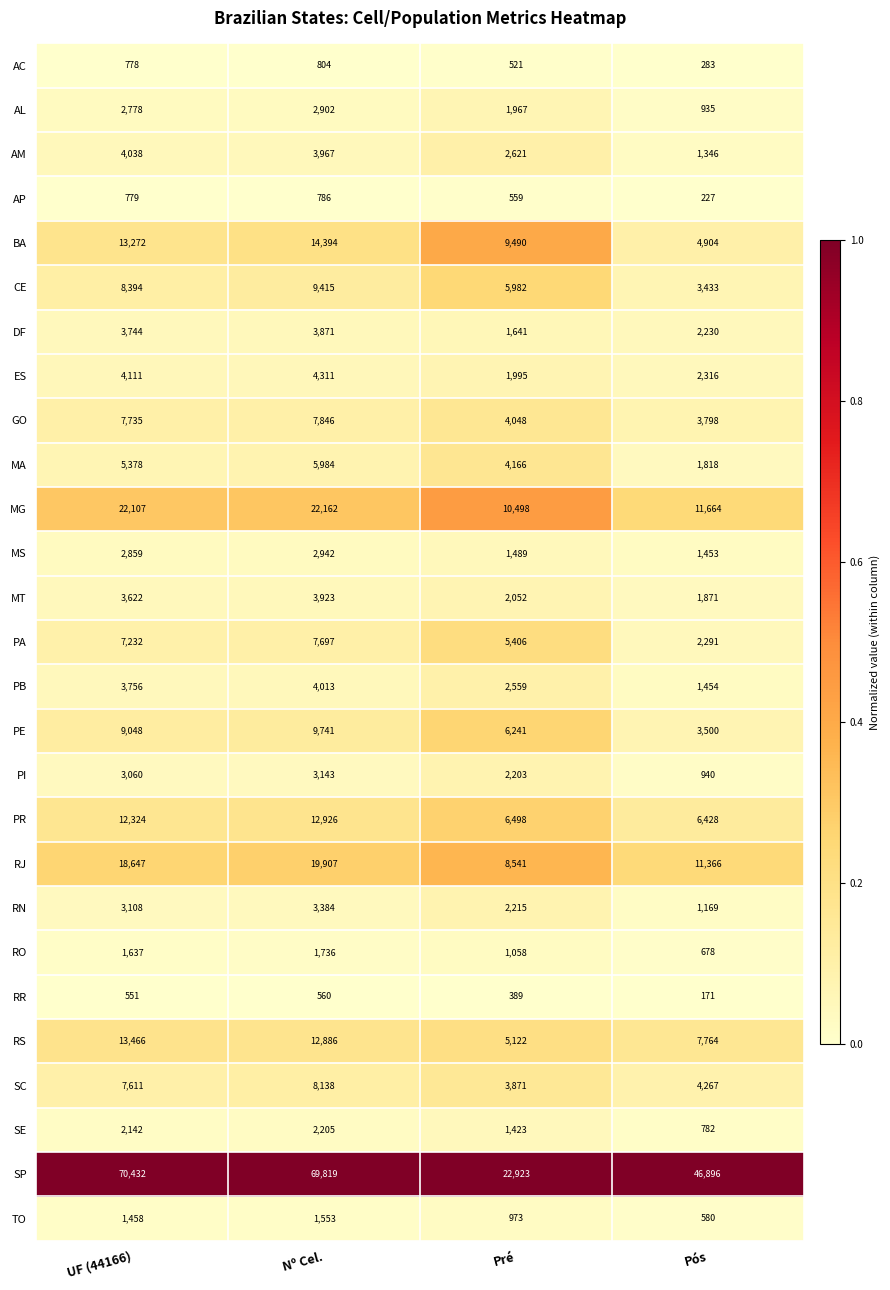

Rank the series at Nº Cel. from highest to lowest value.

SP, MG, RJ, BA, PR, RS, PE, CE, SC, GO, PA, MA, ES, PB, AM, MT, DF, RN, PI, MS, AL, SE, RO, TO, AC, AP, RR